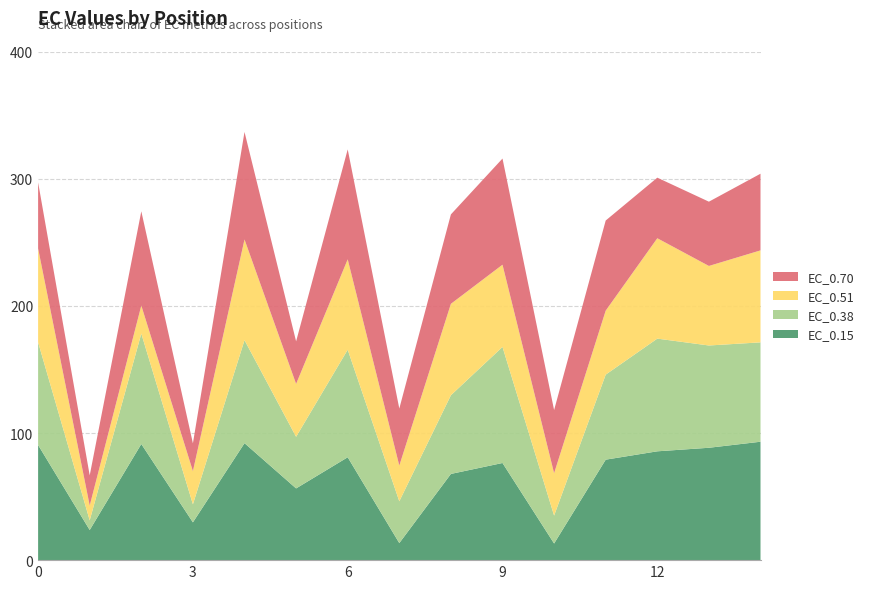

Reading left to right, extract all data points from this chart.

EC_0.15: 0=90.6	1=23.7	2=91.4	3=29.7	4=92.0	5=56.4	6=81.0	7=13.4	8=67.8	9=76.4	10=13.1	11=79.1	12=85.6	13=88.4	14=93.2
EC_0.38: 0=80.8	1=7.6	2=86.9	3=14.2	4=81.0	5=40.6	6=84.6	7=32.9	8=61.9	9=91.3	10=22.0	11=66.9	12=88.7	13=80.5	14=78.2
EC_0.51: 0=73.8	1=11.7	2=22.1	3=26.1	4=79.2	5=41.6	6=71.1	7=28.1	8=71.9	9=64.7	10=33.4	11=50.4	12=79.0	13=62.6	14=72.4
EC_0.70: 0=52.0	1=23.7	2=74.2	3=21.9	4=84.6	5=33.5	6=86.5	7=44.9	8=70.4	9=83.5	10=49.7	11=70.9	12=47.7	13=50.6	14=60.3